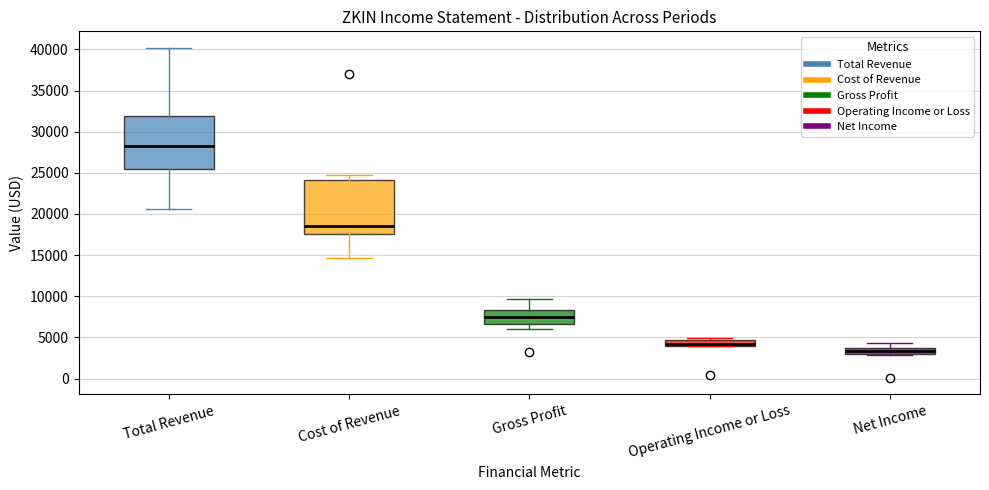

Where is the upper edge of the box for Operating Income or Loss on the y-axis? The values are not printed on the chart, so give them approximately, as read against the axis.

4500